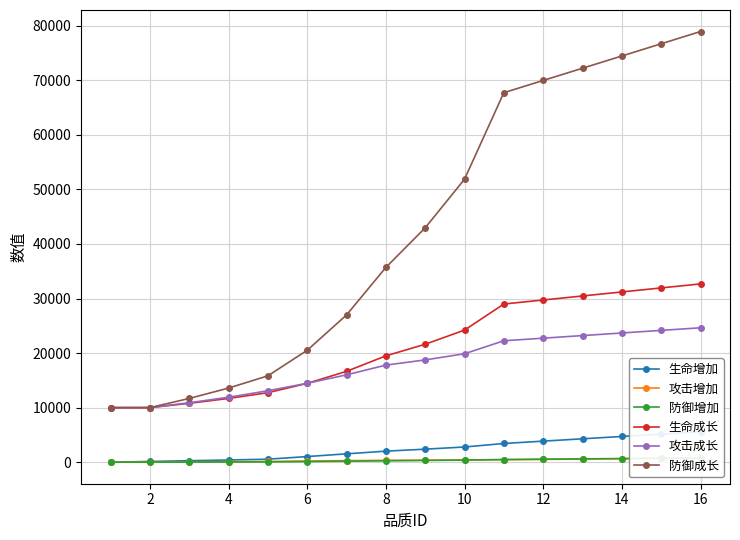

The value of 攻击成长 at 2 is 17350. True or false?

False